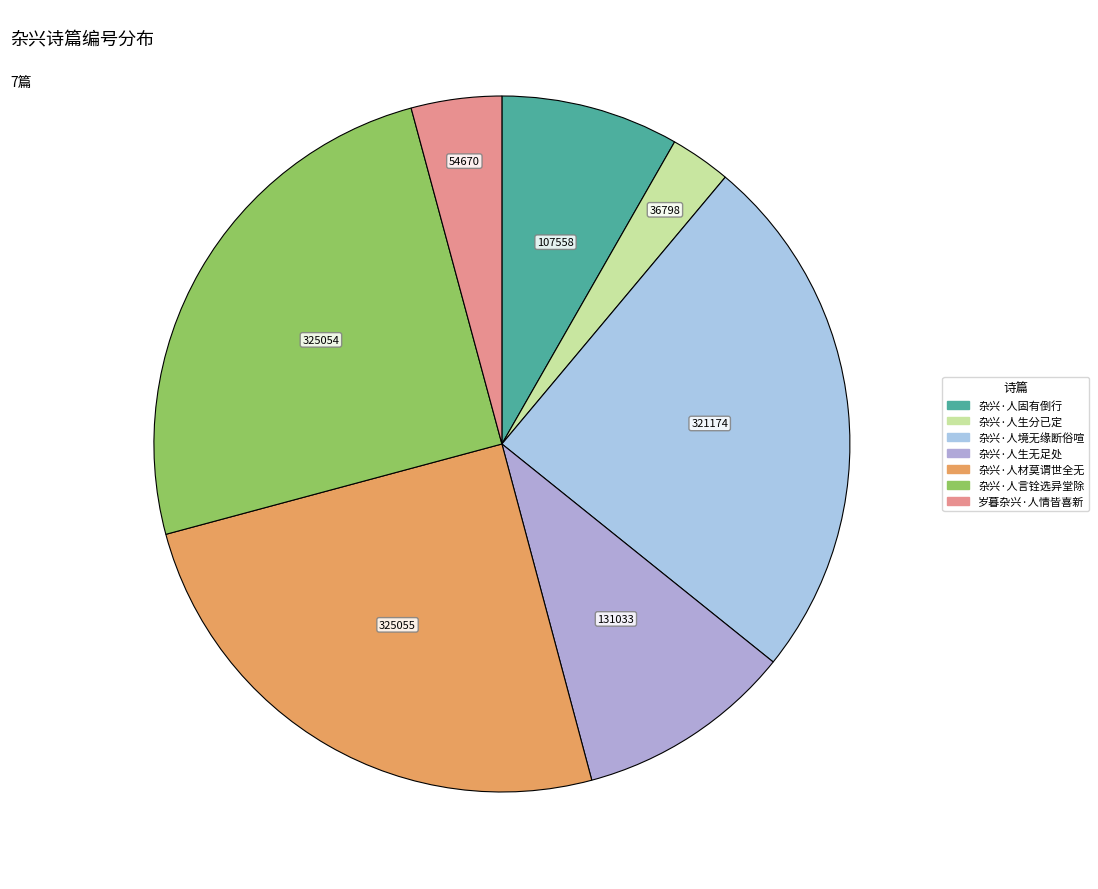

What is the change in value from 杂兴·人材莫谓世全无 to 杂兴·人言铨选异堂除?

-1